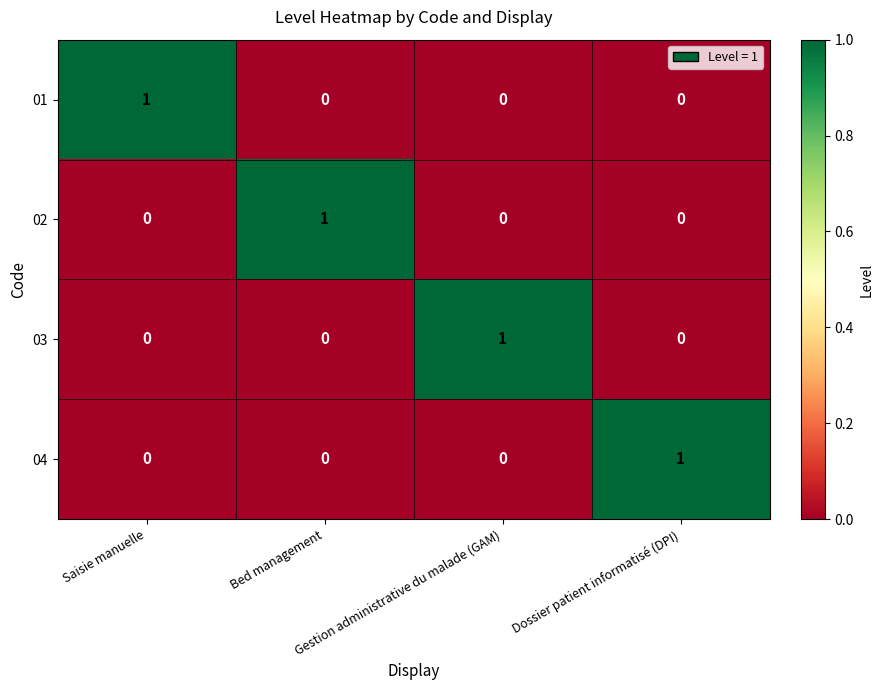

How many 04 values are between 0 and 1?

4